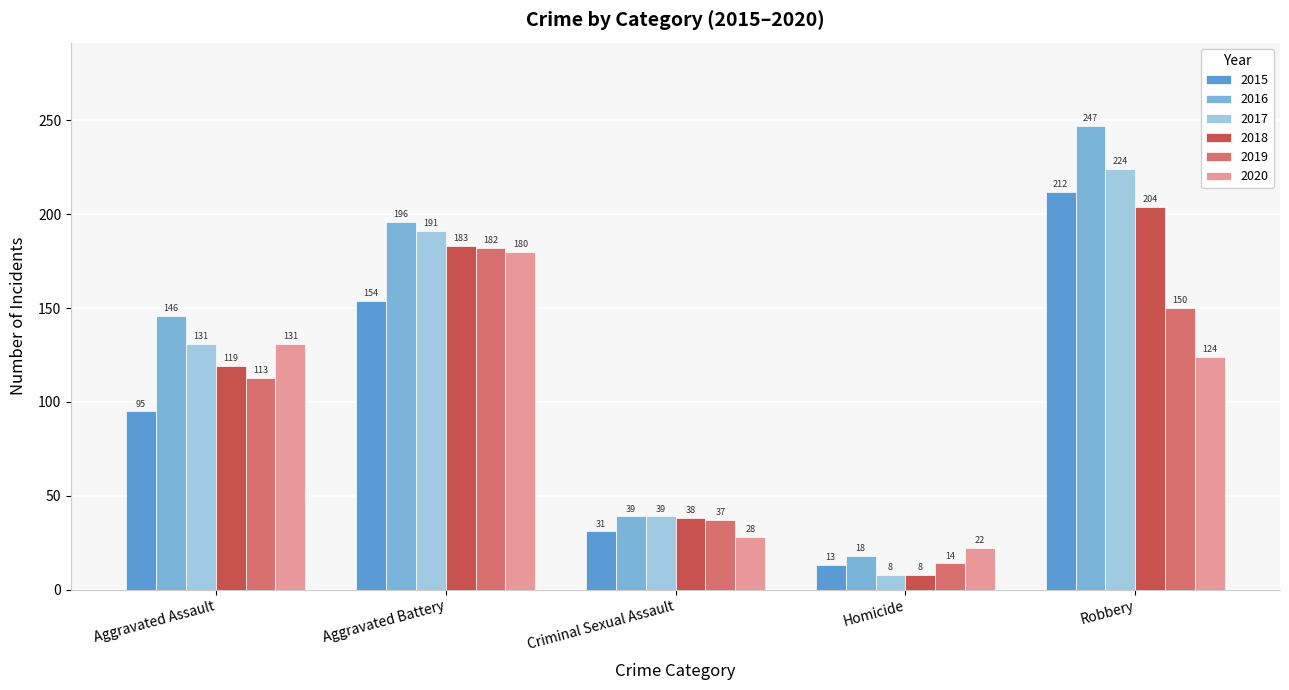

Reading left to right, extract all data points from this chart.

2015: Aggravated Assault=95	Aggravated Battery=154	Criminal Sexual Assault=31	Homicide=13	Robbery=212
2016: Aggravated Assault=146	Aggravated Battery=196	Criminal Sexual Assault=39	Homicide=18	Robbery=247
2017: Aggravated Assault=131	Aggravated Battery=191	Criminal Sexual Assault=39	Homicide=8	Robbery=224
2018: Aggravated Assault=119	Aggravated Battery=183	Criminal Sexual Assault=38	Homicide=8	Robbery=204
2019: Aggravated Assault=113	Aggravated Battery=182	Criminal Sexual Assault=37	Homicide=14	Robbery=150
2020: Aggravated Assault=131	Aggravated Battery=180	Criminal Sexual Assault=28	Homicide=22	Robbery=124